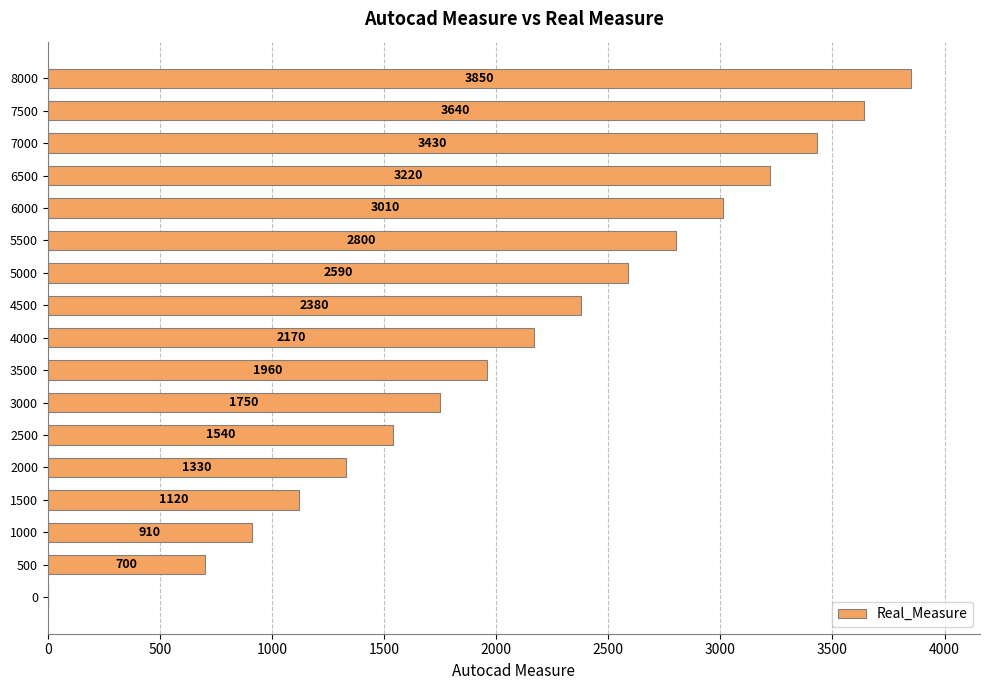

Is it true that the value at 6500 is 4707?

False